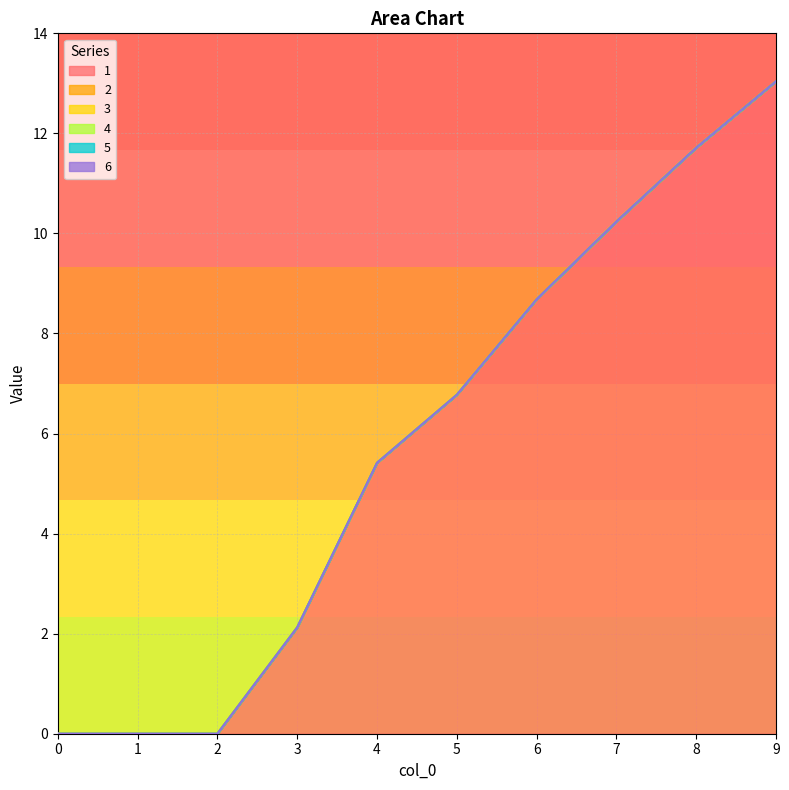

The value of 4 at 5 is 0.0. True or false?

True